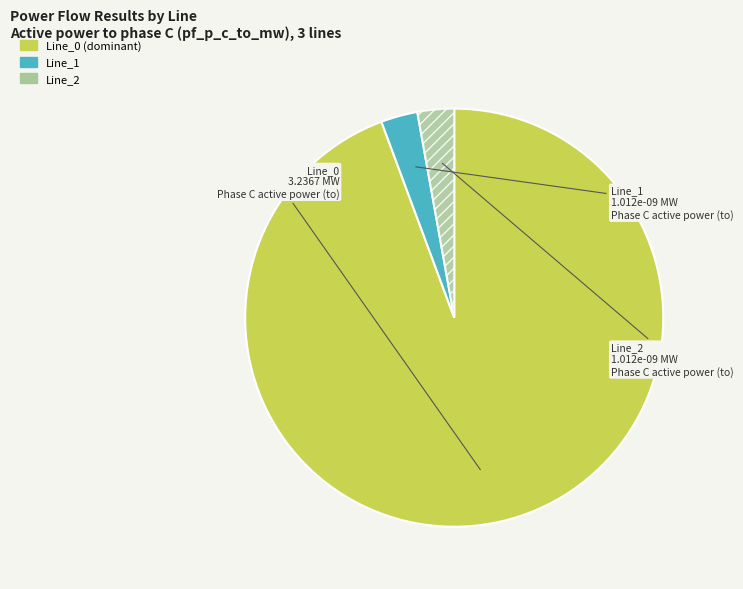

Is the sum of Line_0 and Line_2 greater than half?

Yes